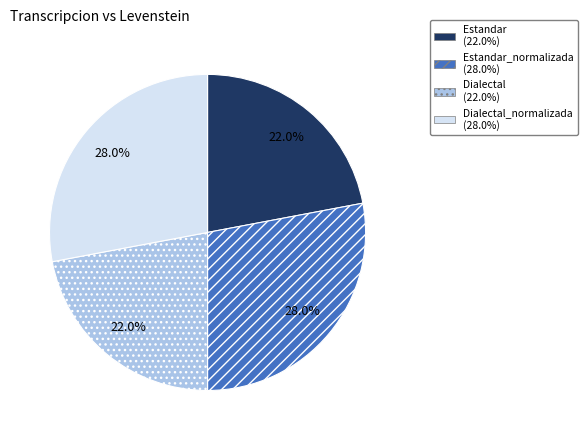

To the nearest percent, what is the average slice percentage?

25%